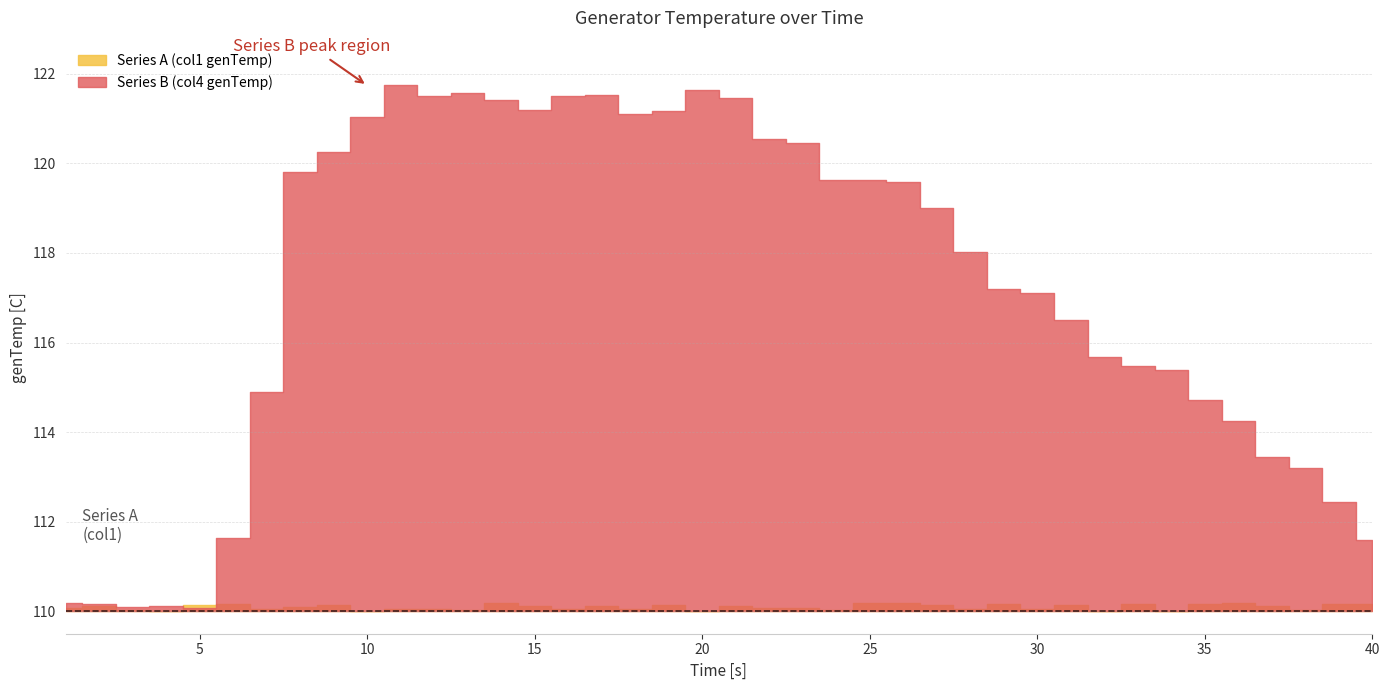

Where is the first local maximum for Series A (col1 genTemp)?

2